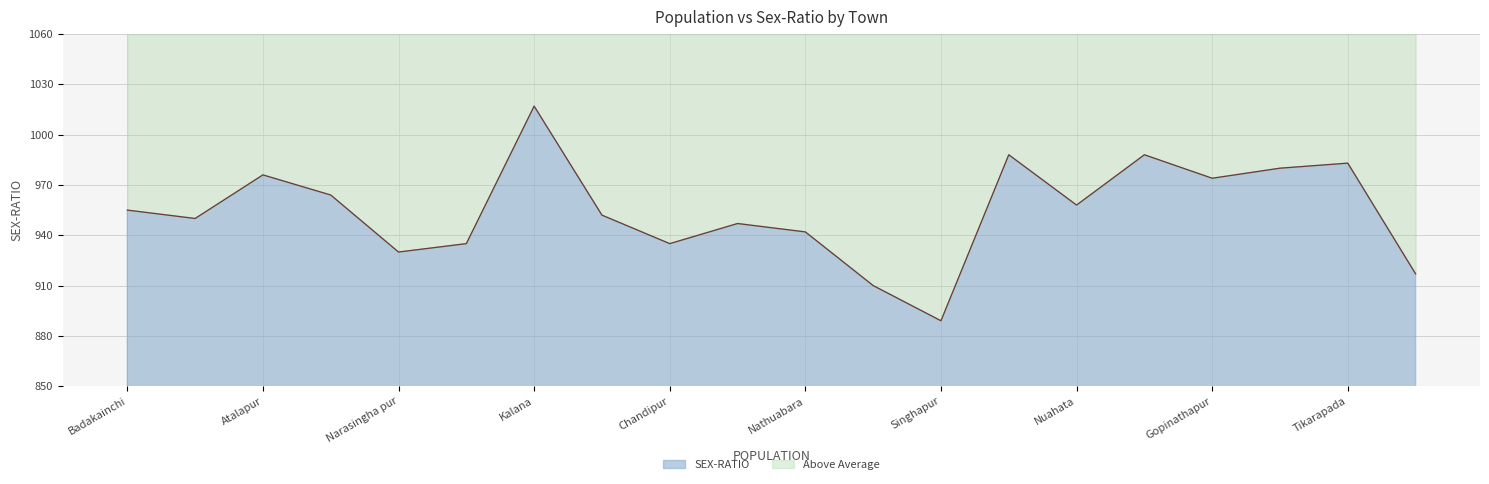

What is the change in value from Jabara to Hata sahi?

-33